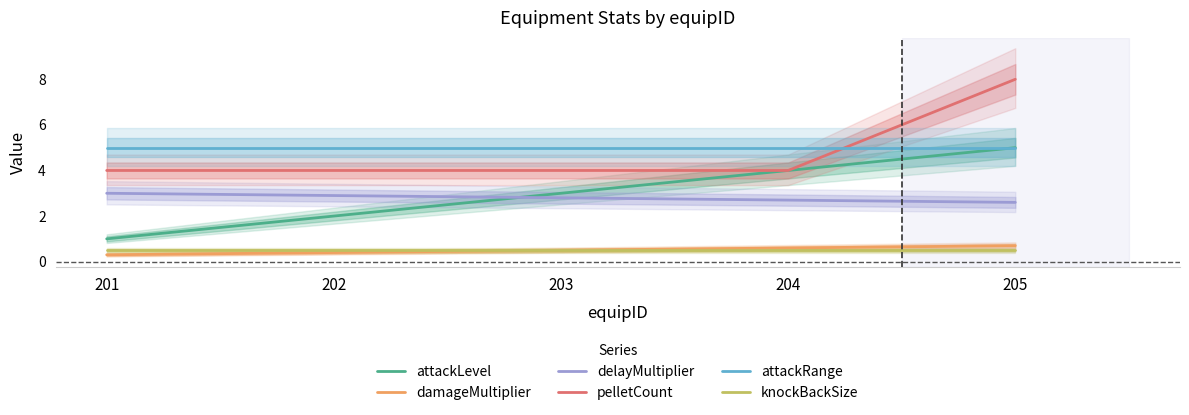

How many lines are shown in the chart?

6